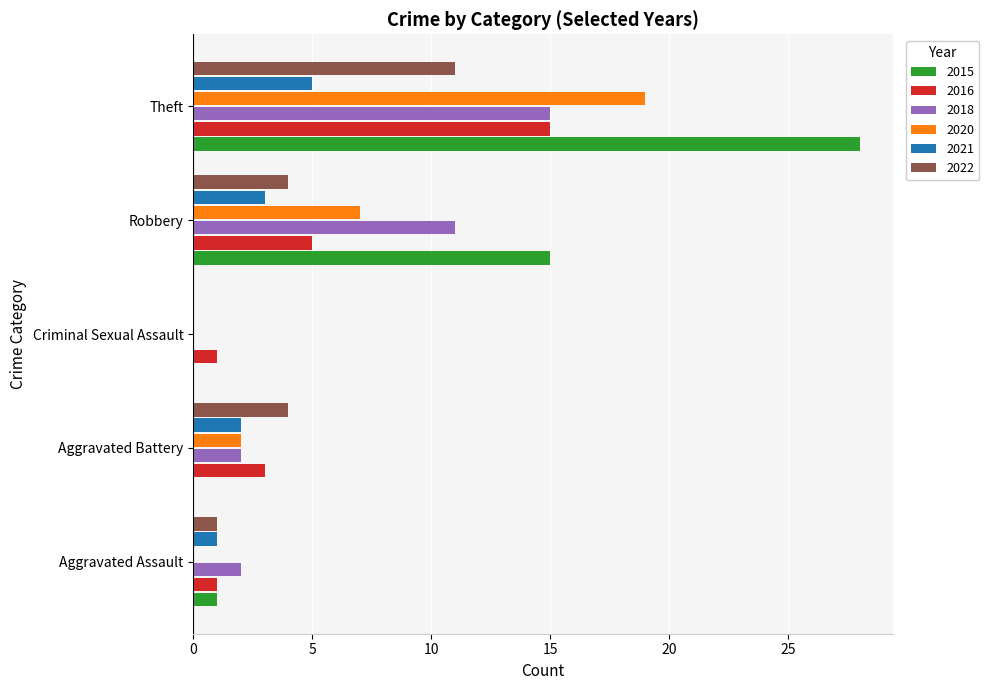

Count the number of categories in the chart.

5